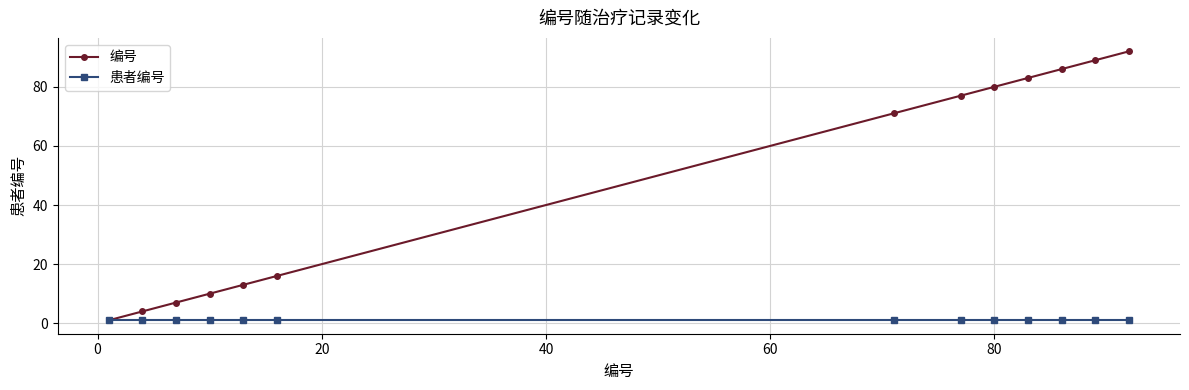

Reading left to right, list all the values displayed in this chart.

编号: 1	4	7	10	13	16	71	77	80	83	86	89	92
患者编号: 1	1	1	1	1	1	1	1	1	1	1	1	1